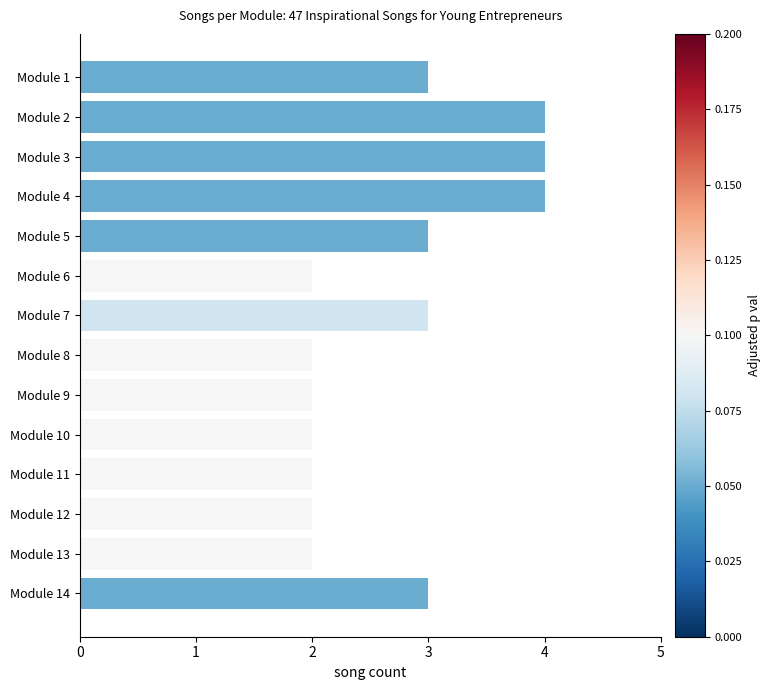

True or false: the data shows 7 at Module 2.

False